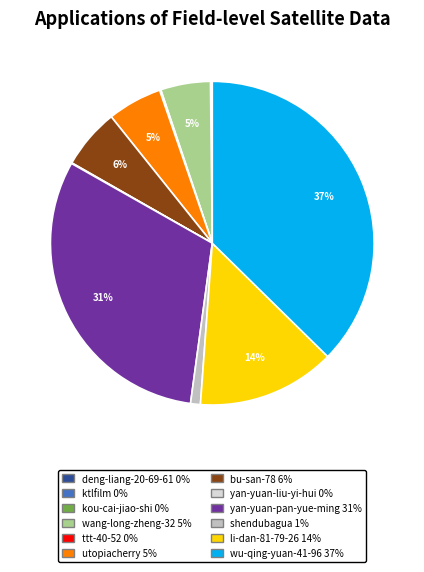

Is there a majority slice in this chart?

No